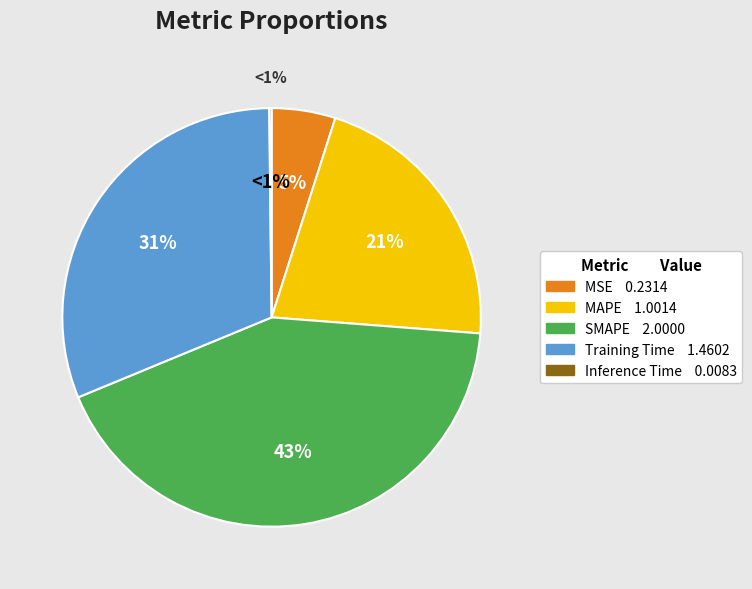

Combined, what portion of the pie is SMAPE and Inference Time?

42.7%